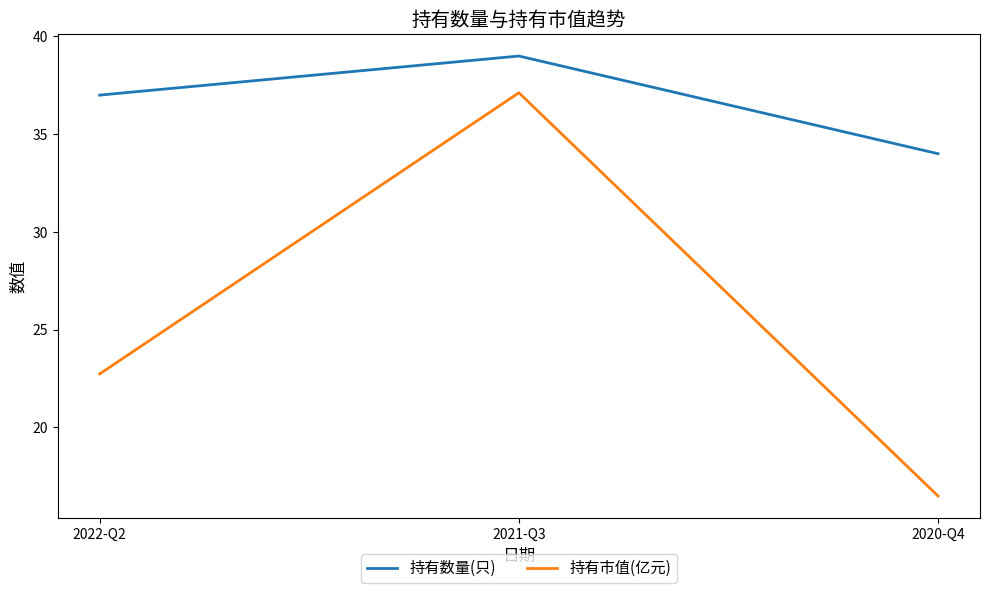

What position from the left is 2020-Q4?

3